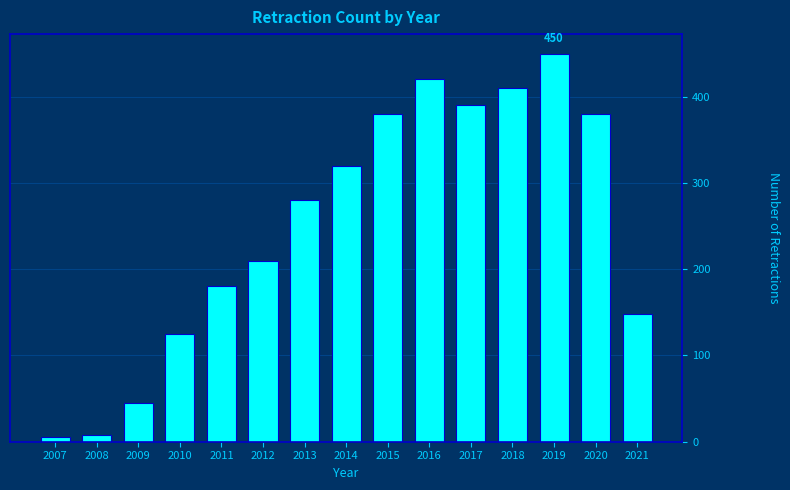

Reading right to left, transcribe all the data shown in this chart.

148	380	450	410	390	420	380	320	280	210	180	125	45	8	5